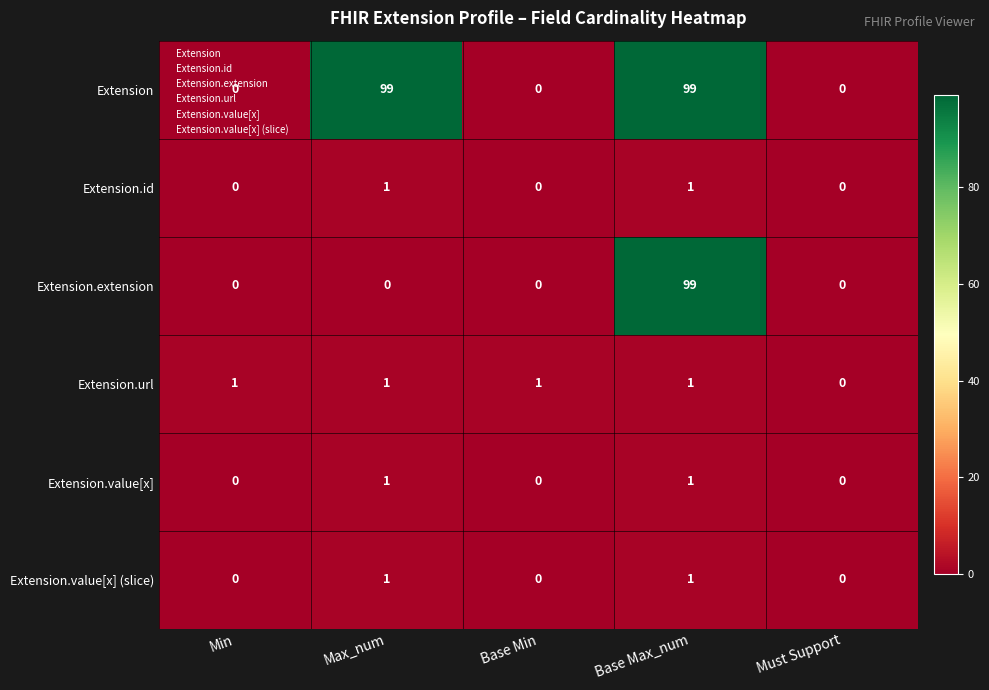

What is the spread (max minus min) of values at Max_num?

99